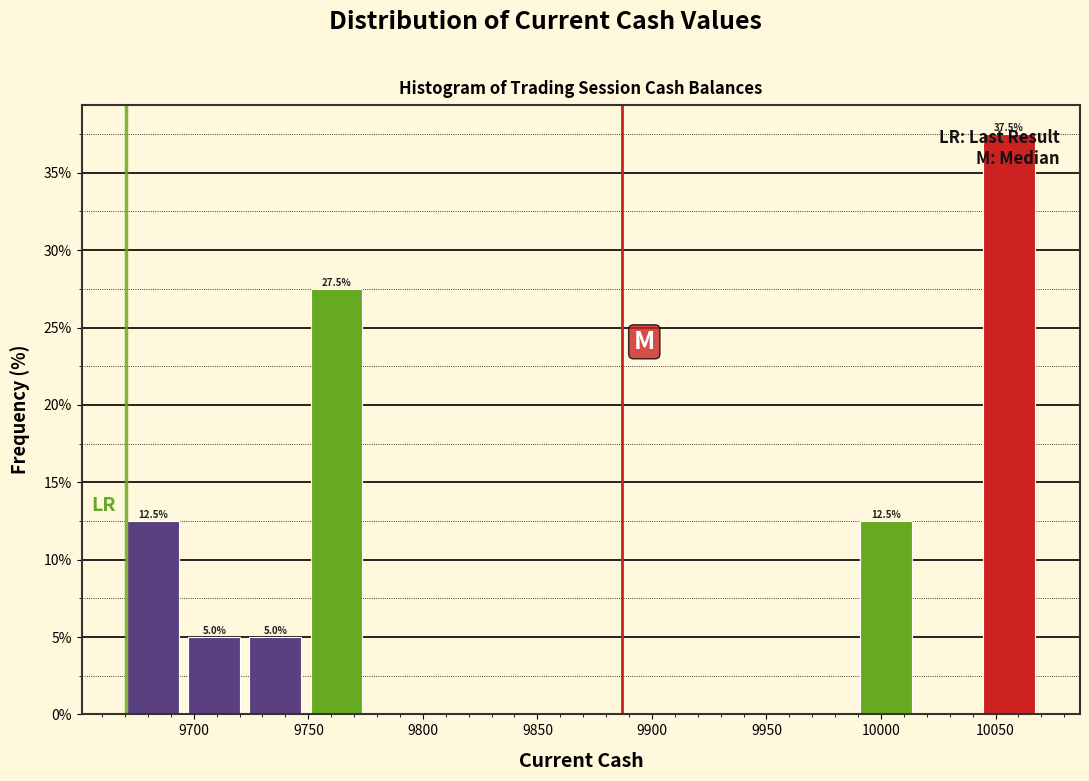

Which range on the x-axis has the tallest bar?

10040 to 10070